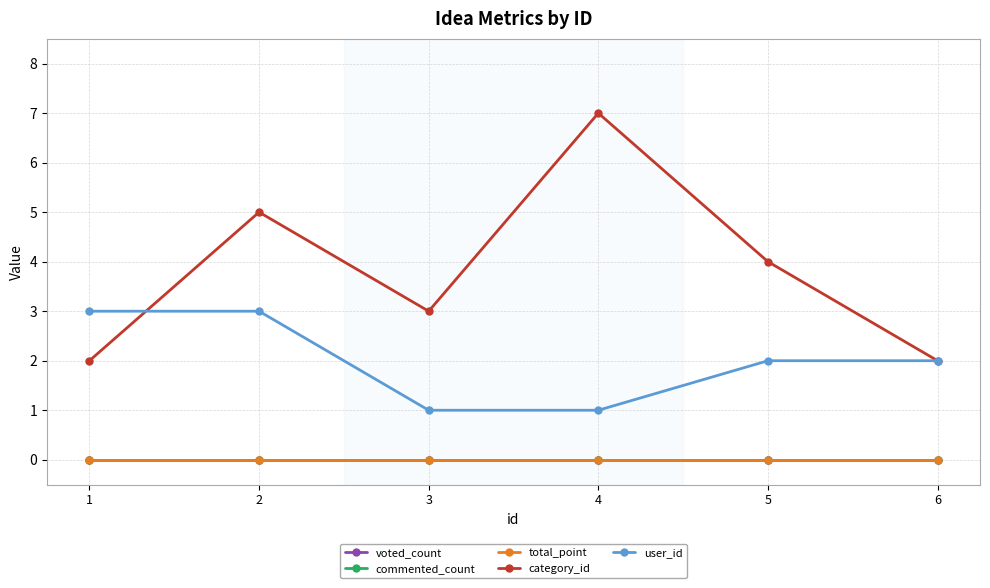

Which category has the highest value across all series?

4